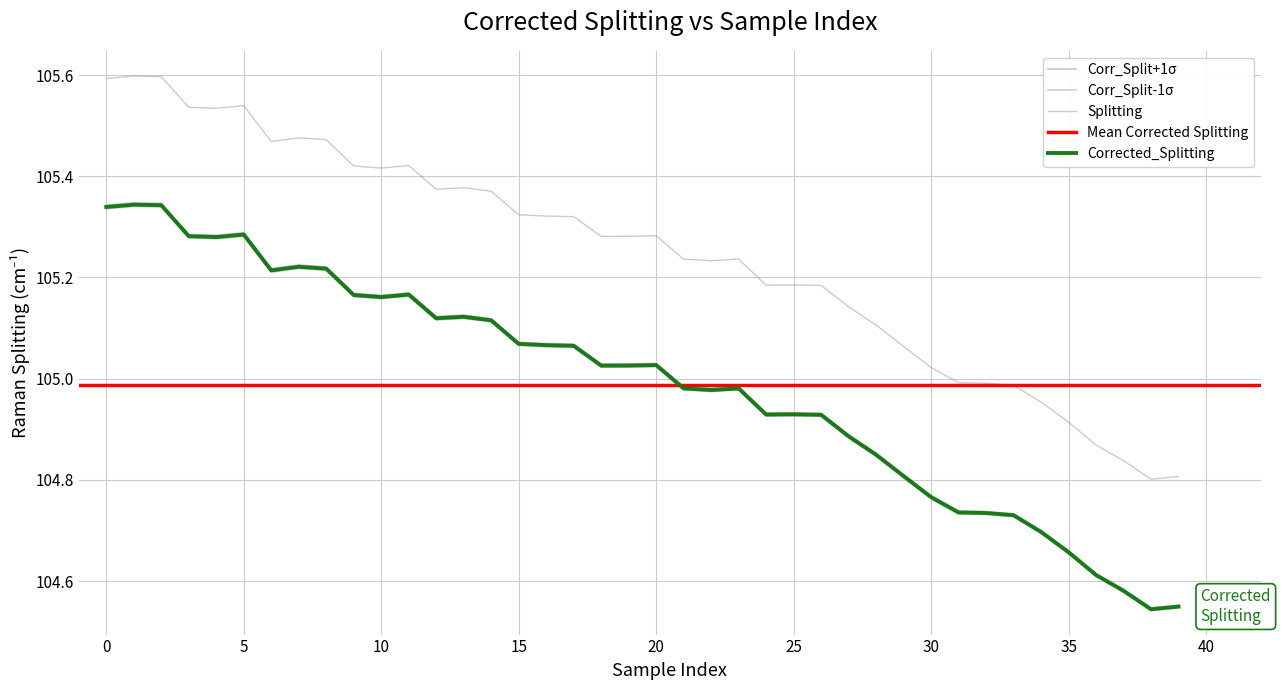

At which label does Corr_Split-1σ reach its peak?

1